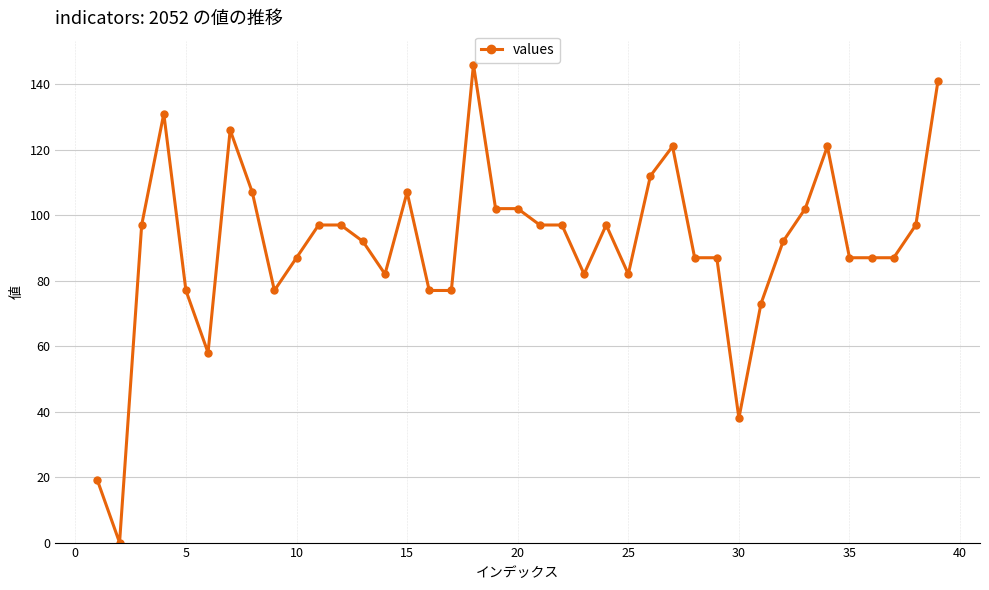

What is the average value?

91